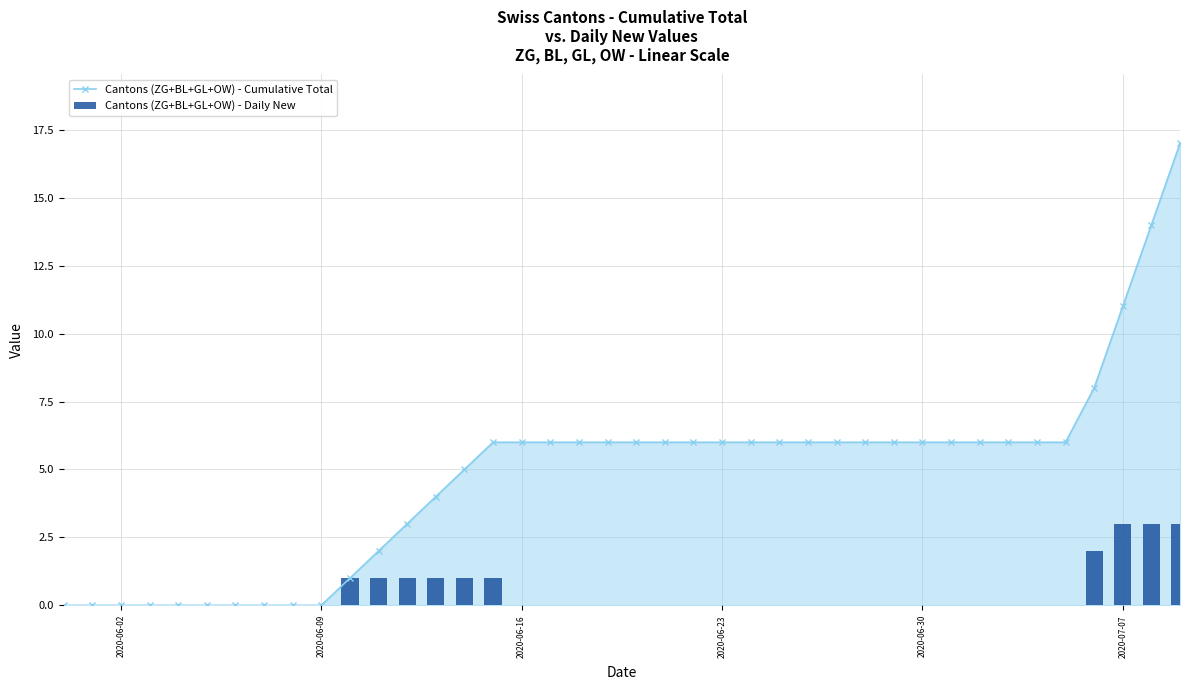

What is the maximum value for Cantons (ZG+BL+GL+OW) - Cumulative Total?

17